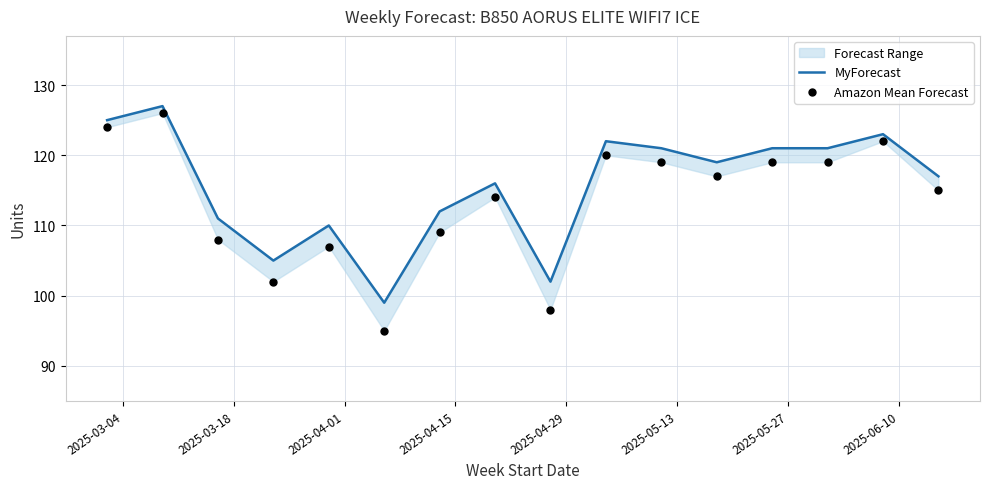

Which series has the largest Y range (max minus min)?

Amazon Mean Forecast